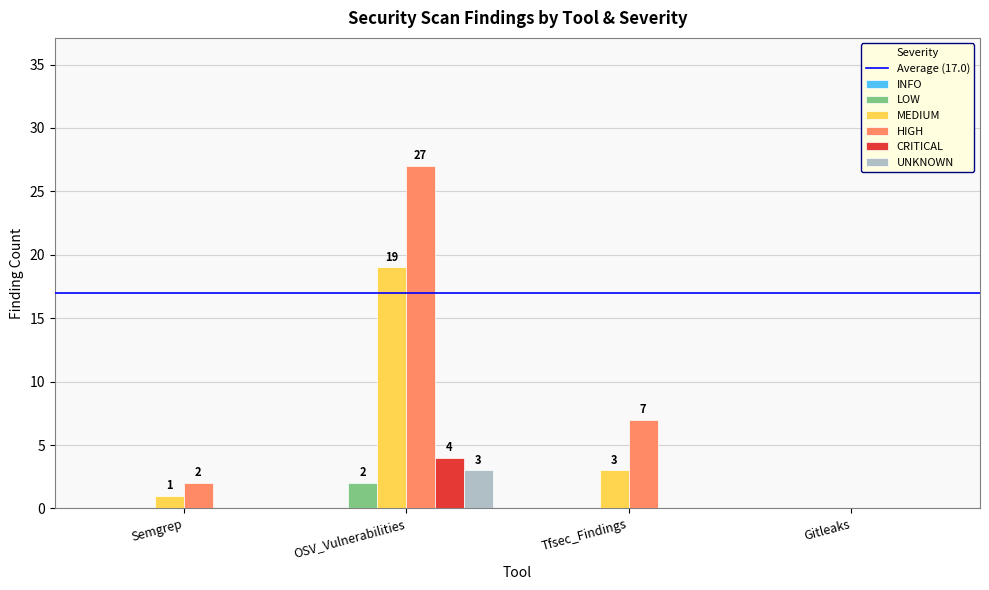

The value of LOW at Tfsec_Findings is 0. True or false?

True